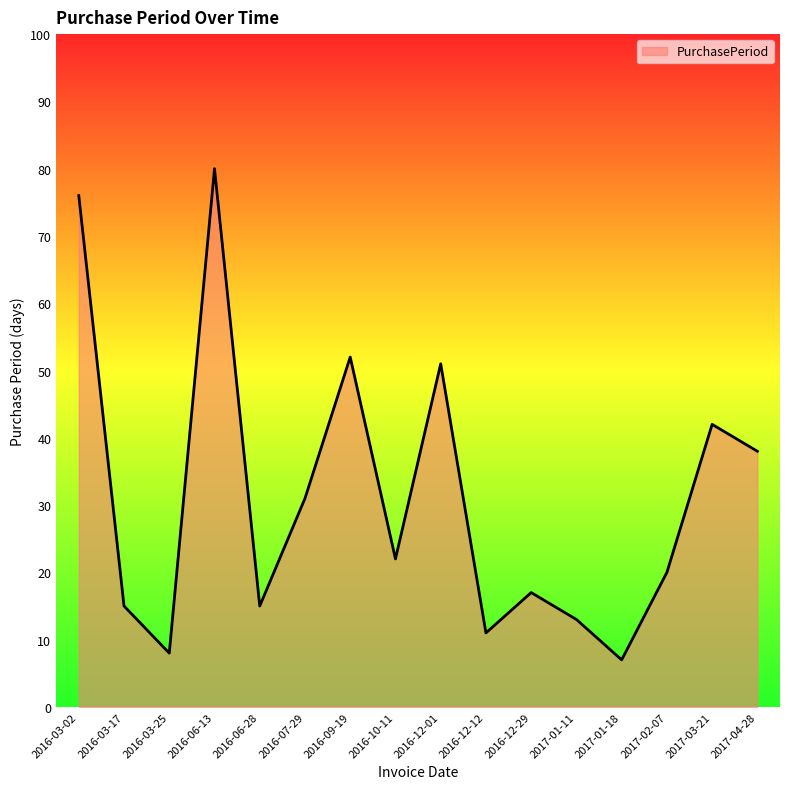

What is the change in value from 2016-06-28 to 2016-12-01?

+36